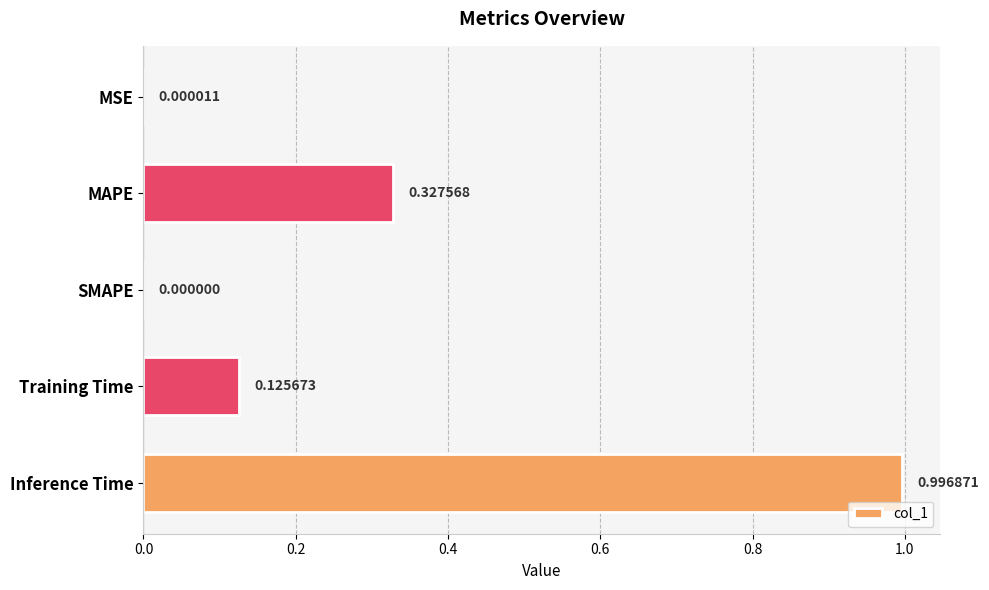

At which label is the value closest to 0?

SMAPE